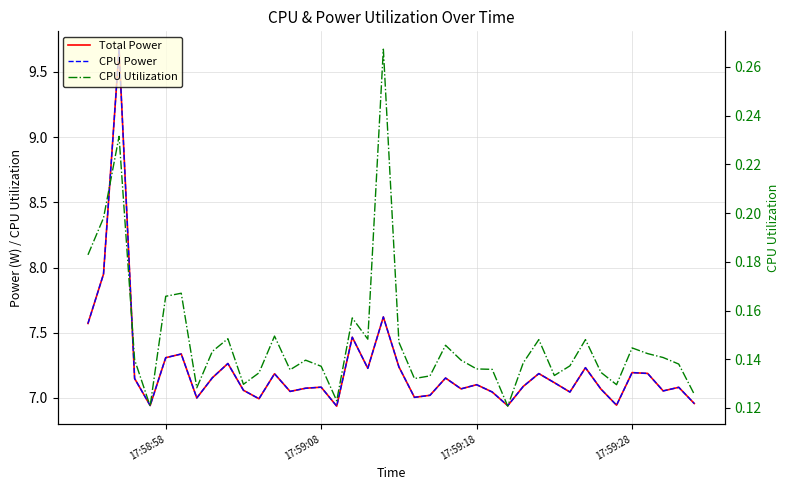

In CPU Utilization, how many points are lower than both neighbors (excluding endpoints)?

10